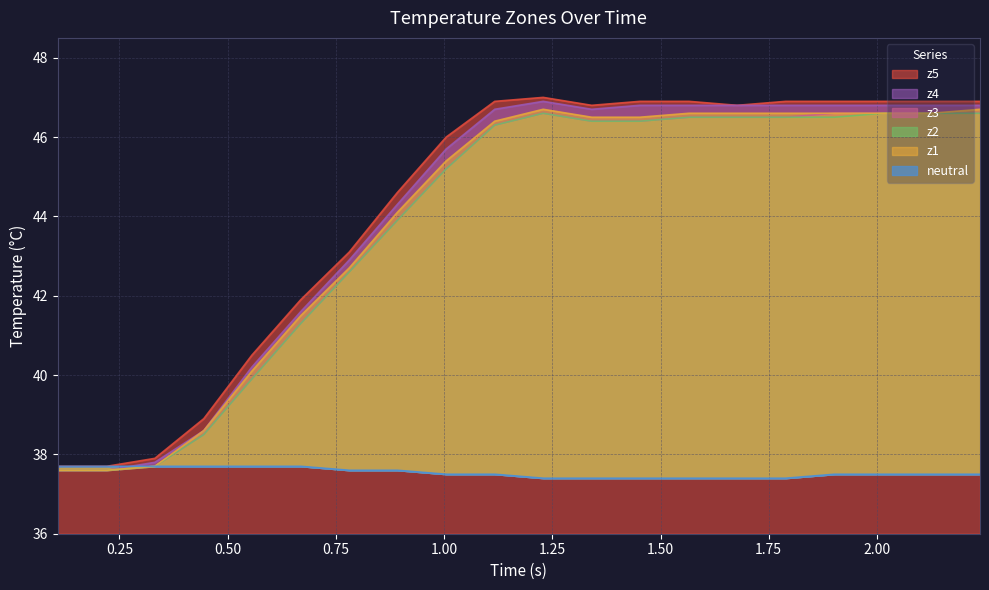

What is the highest value of the z5 series?

47.0